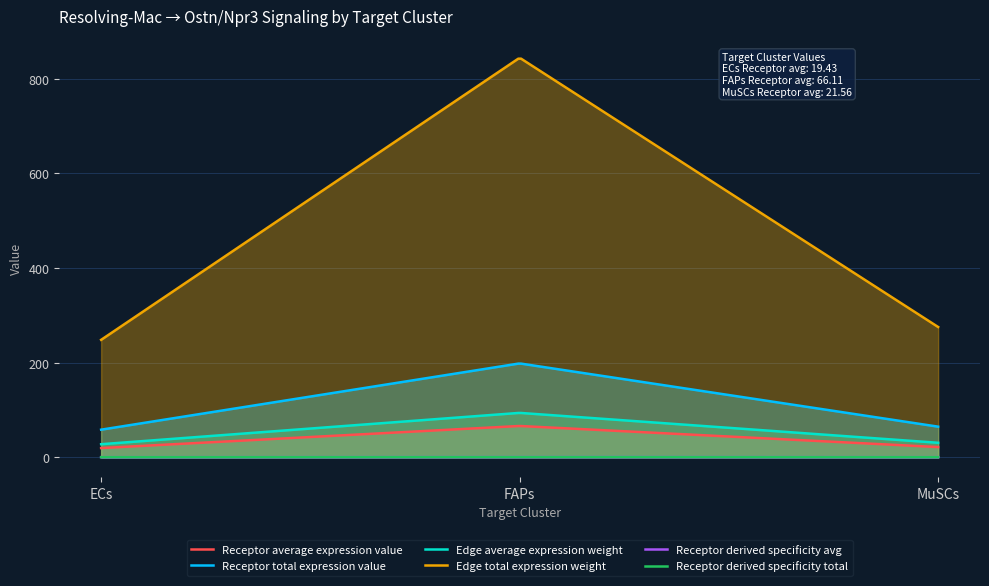

Does the chart display data point markers on the line(s)?

No